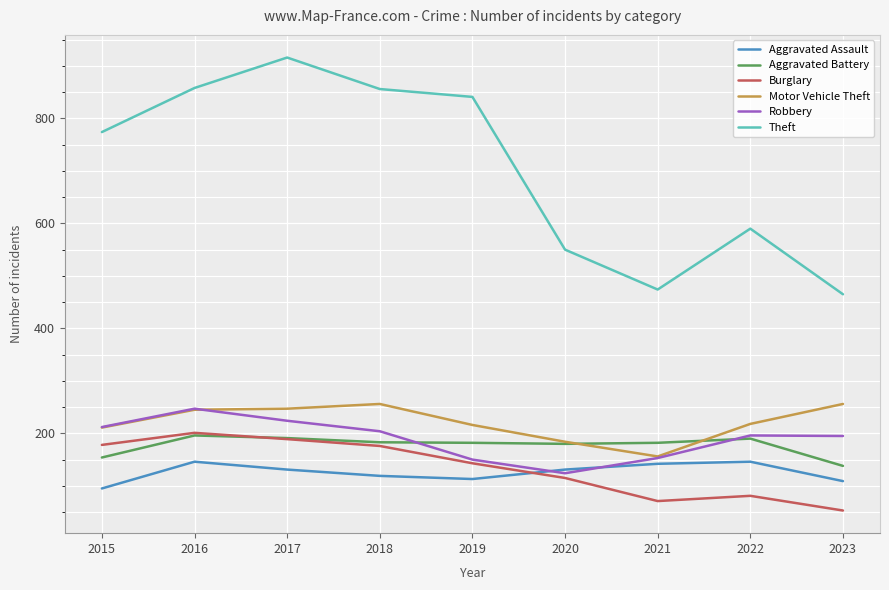

Between 2018 and 2023, which series saw the biggest shift?

Theft